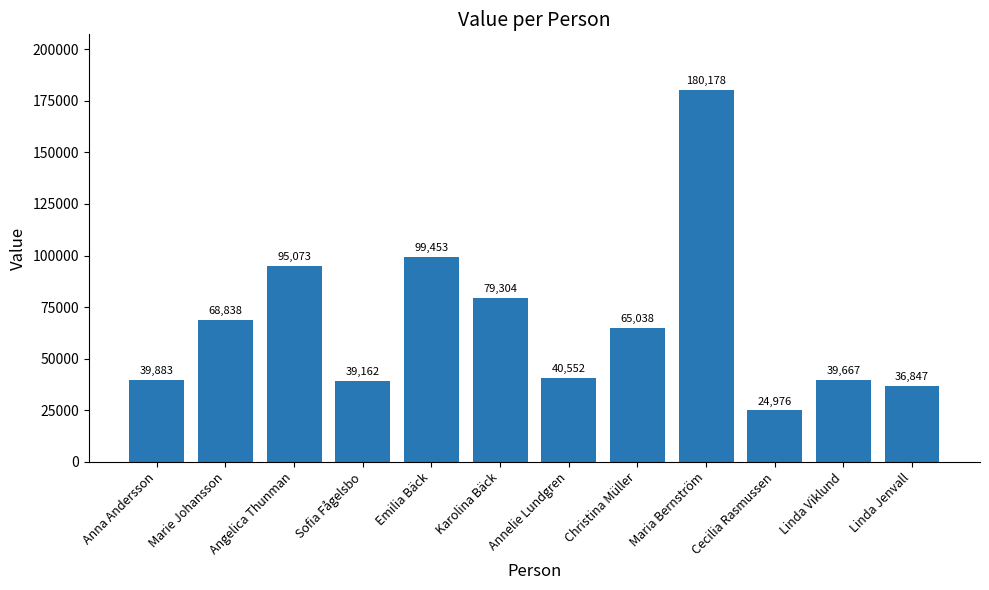

Reading left to right, transcribe all the data shown in this chart.

39883	68838	95073	39162	99453	79304	40552	65038	180178	24976	39667	36847